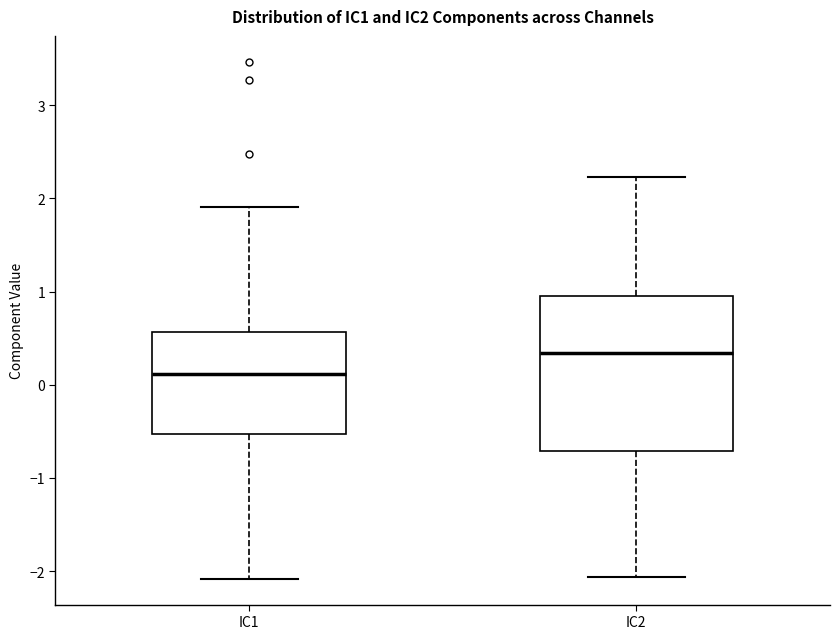

Where does the lower whisker of the box for IC2 end on the y-axis? The values are not printed on the chart, so give them approximately, as read against the axis.

-2.1